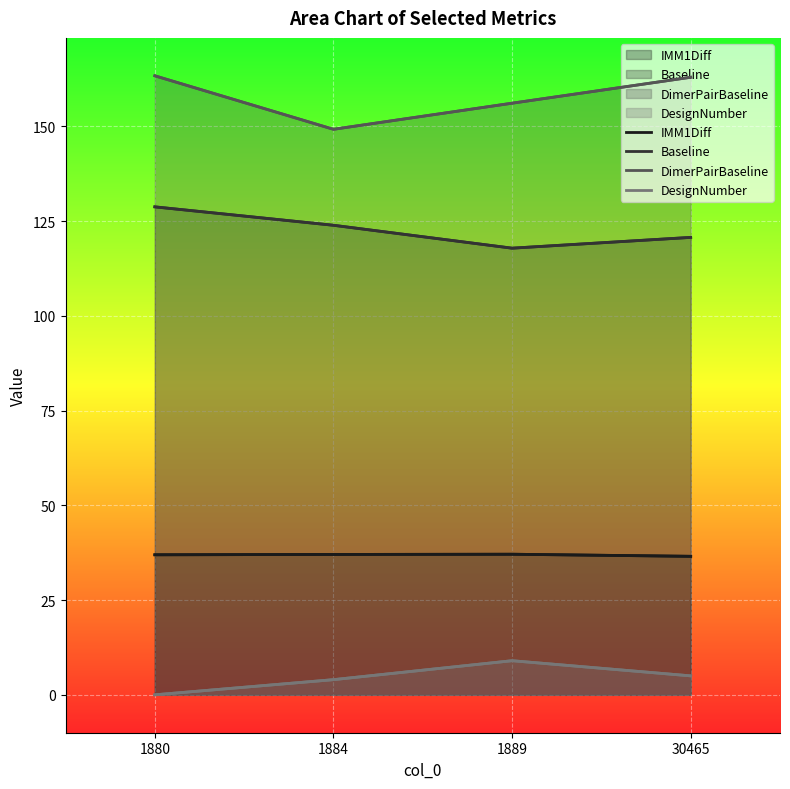

What are all the series names shown in the legend?

IMM1Diff, Baseline, DimerPairBaseline, DesignNumber